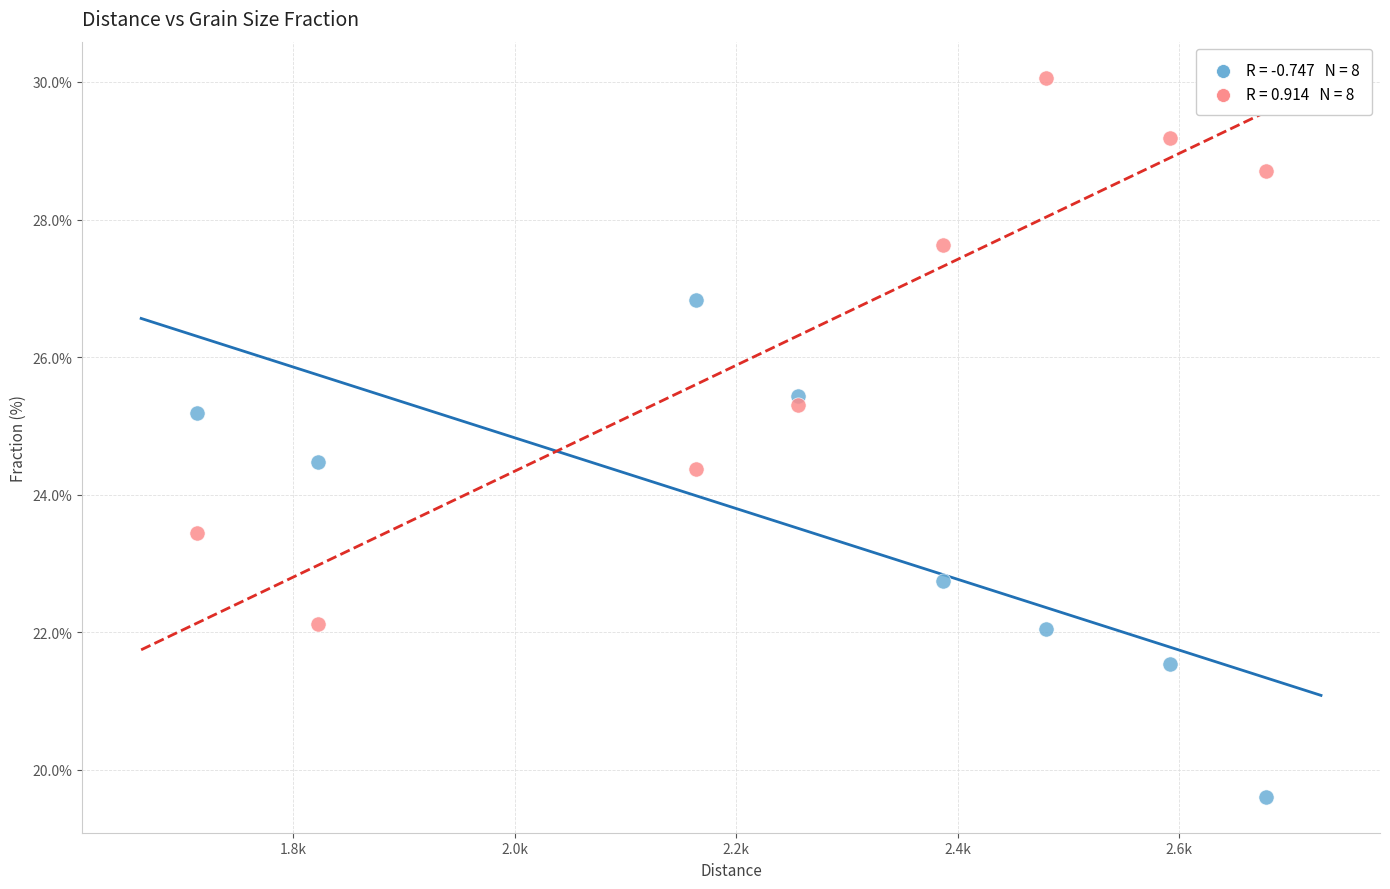

Across all data points, what is the range of Y values (max minus min)?

10.5